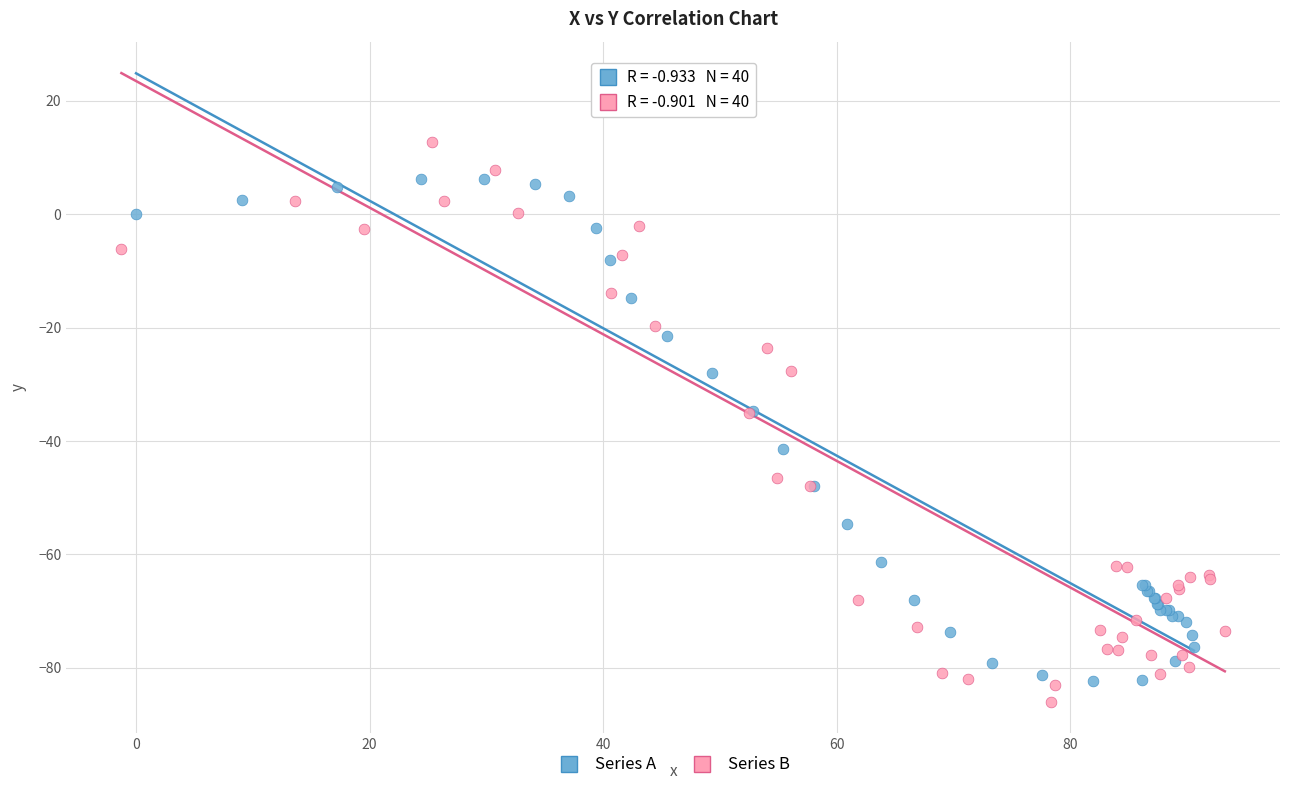

Which series reaches the maximum Y coordinate?

Series B